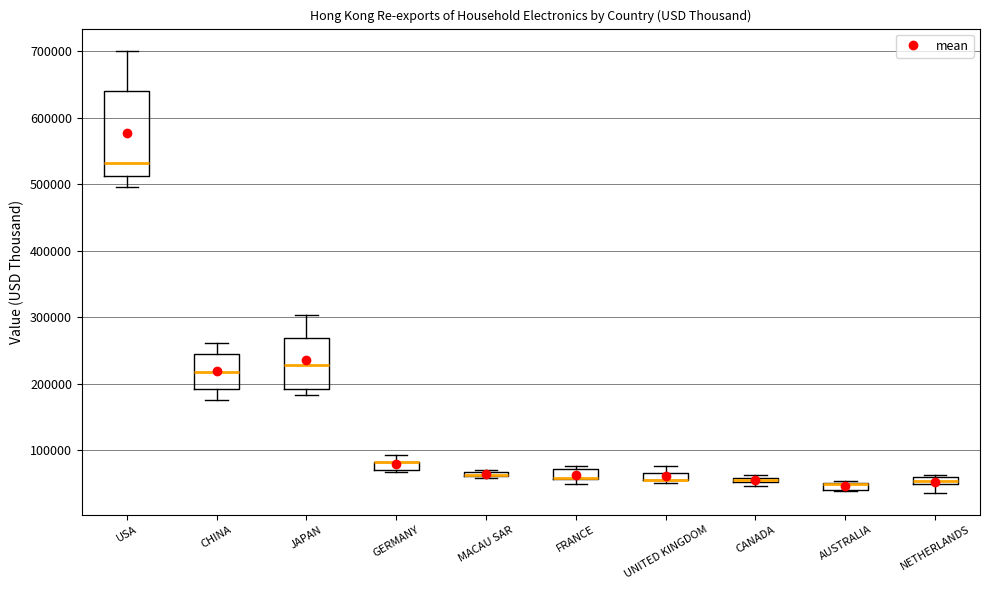

Which box is the tallest, from its lower edge to its upper edge?

USA